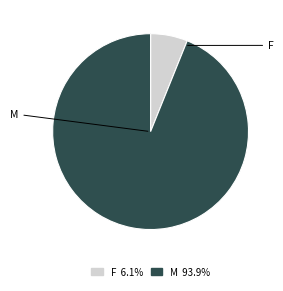

Which slice is the largest?

M